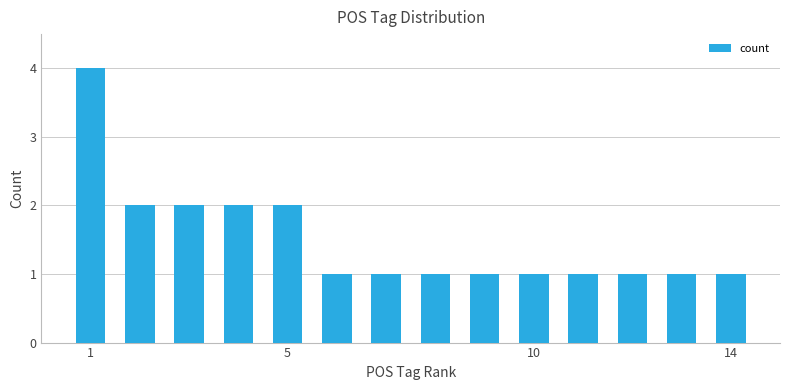

What is the difference between the maximum and second lowest values?

3